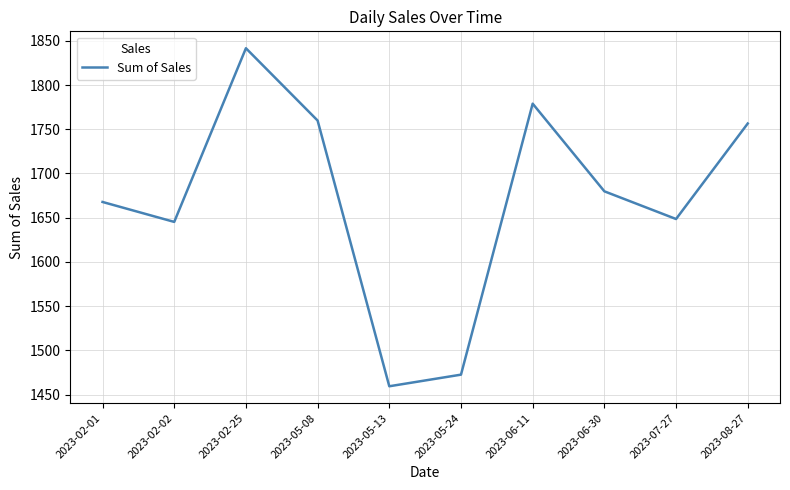

How many lines are shown in the chart?

1